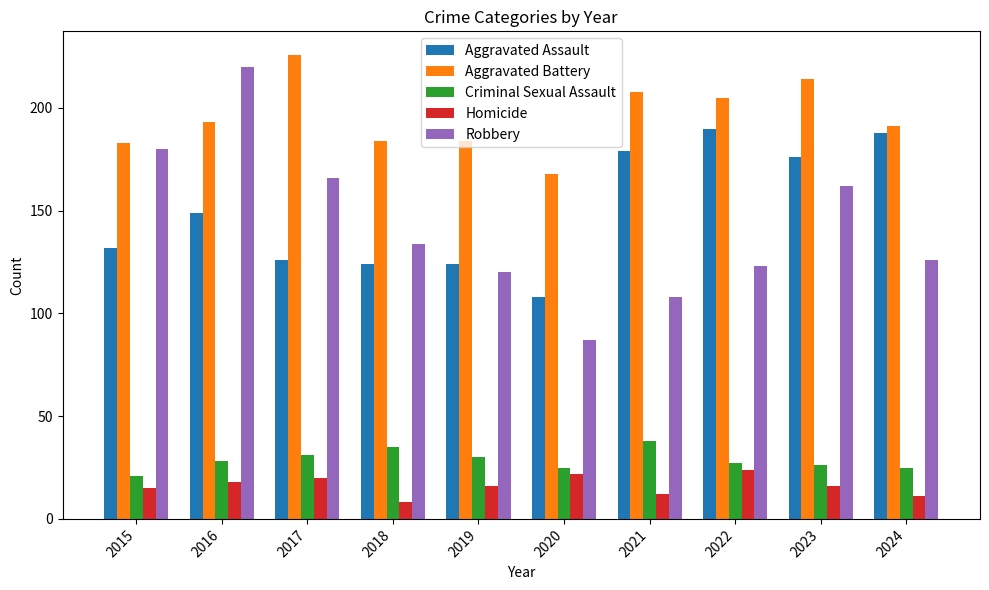

How many bars are there in total?

50